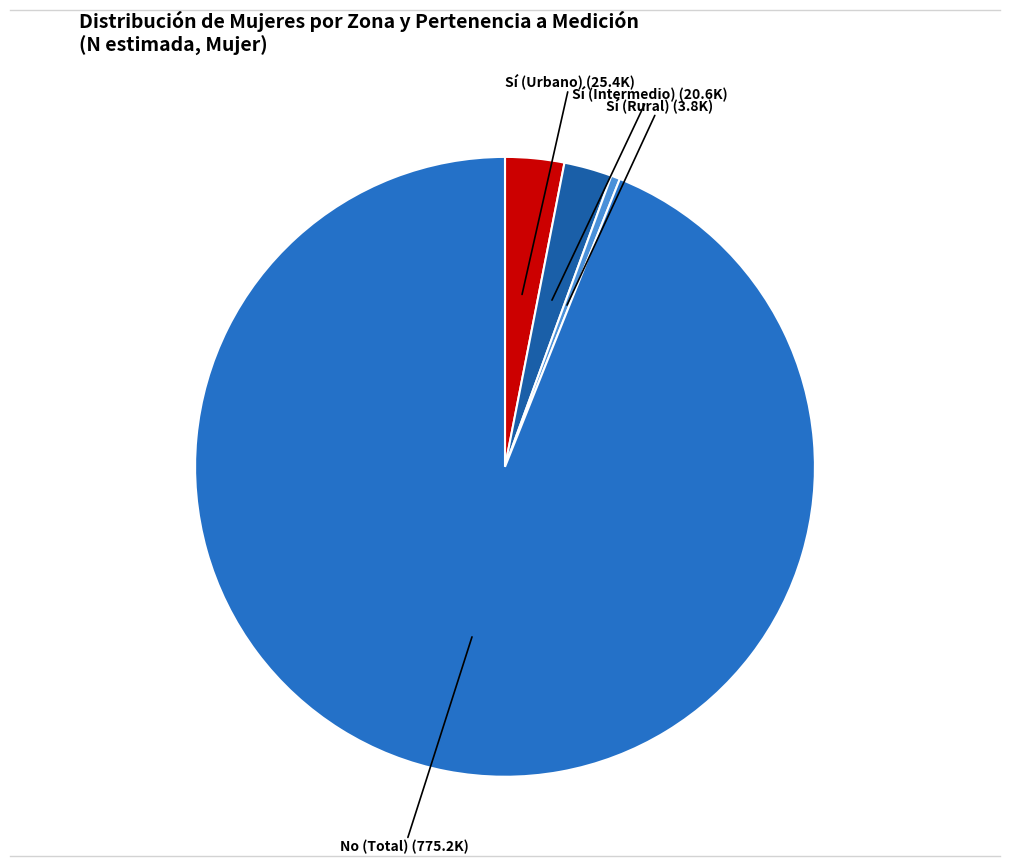

Count the number of slices in the pie.

4